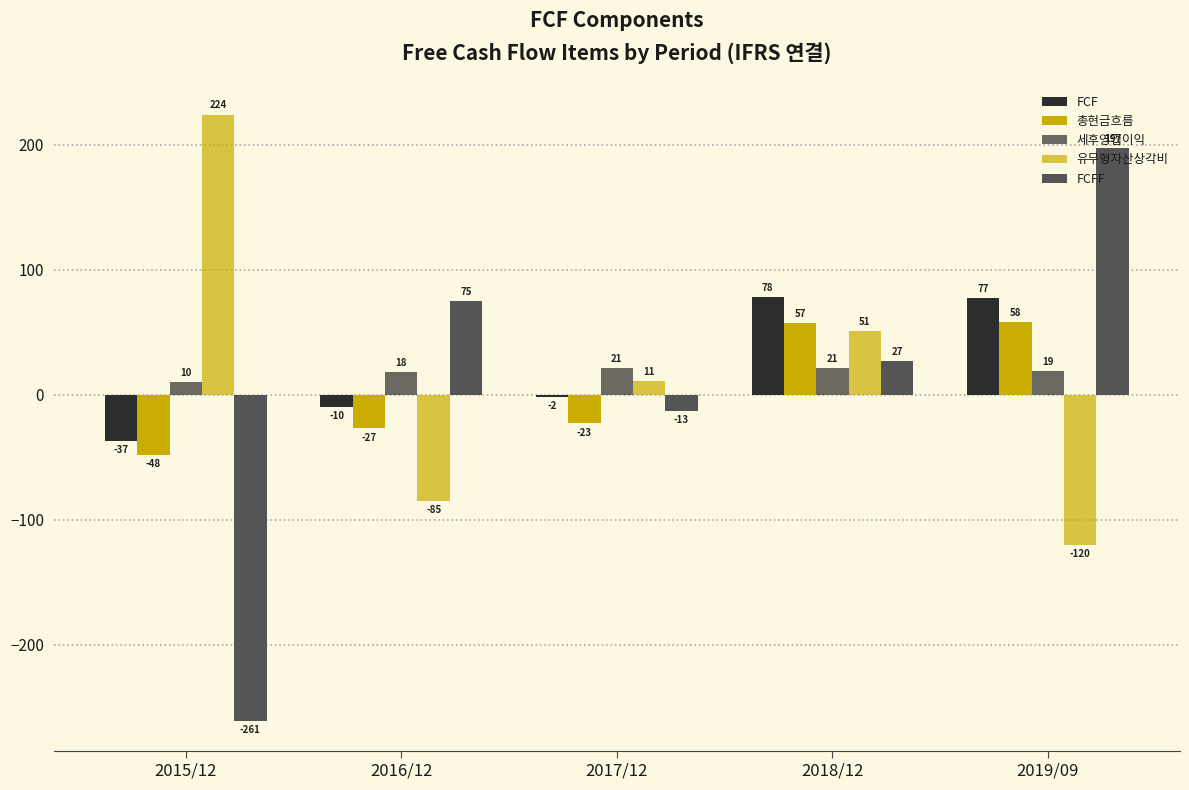

How many series are shown in this chart?

5